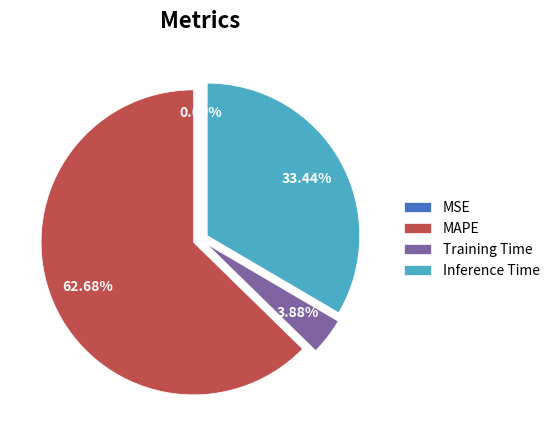

To the nearest percent, what is the average slice percentage?

25%